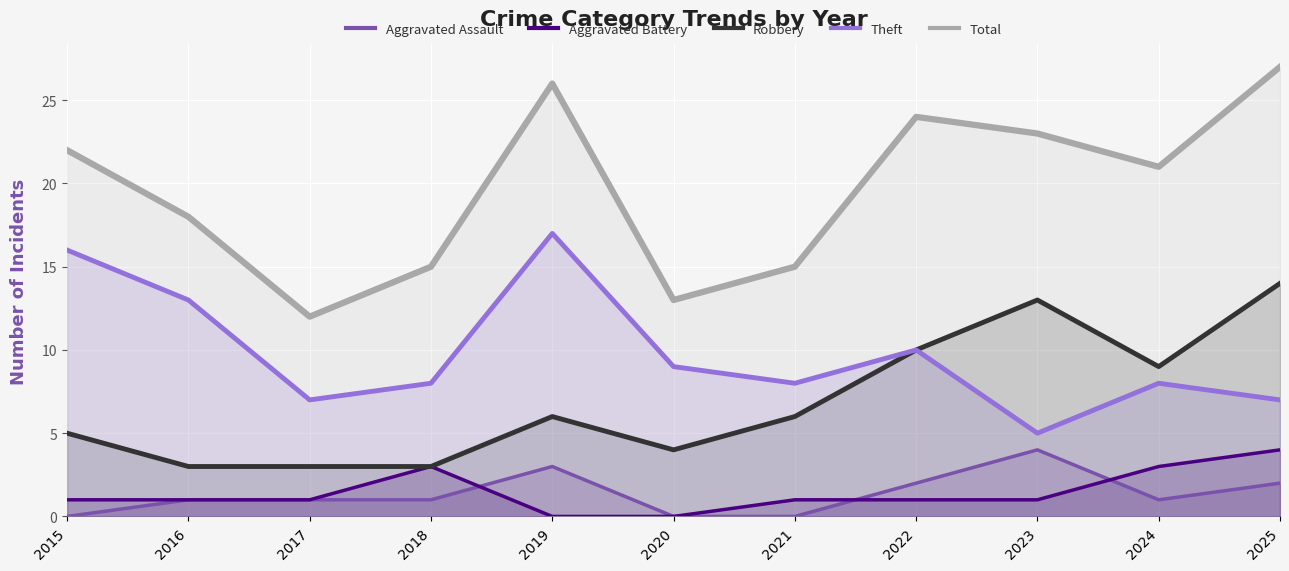

True or false: Robbery has a value of 3 at 2018.

True